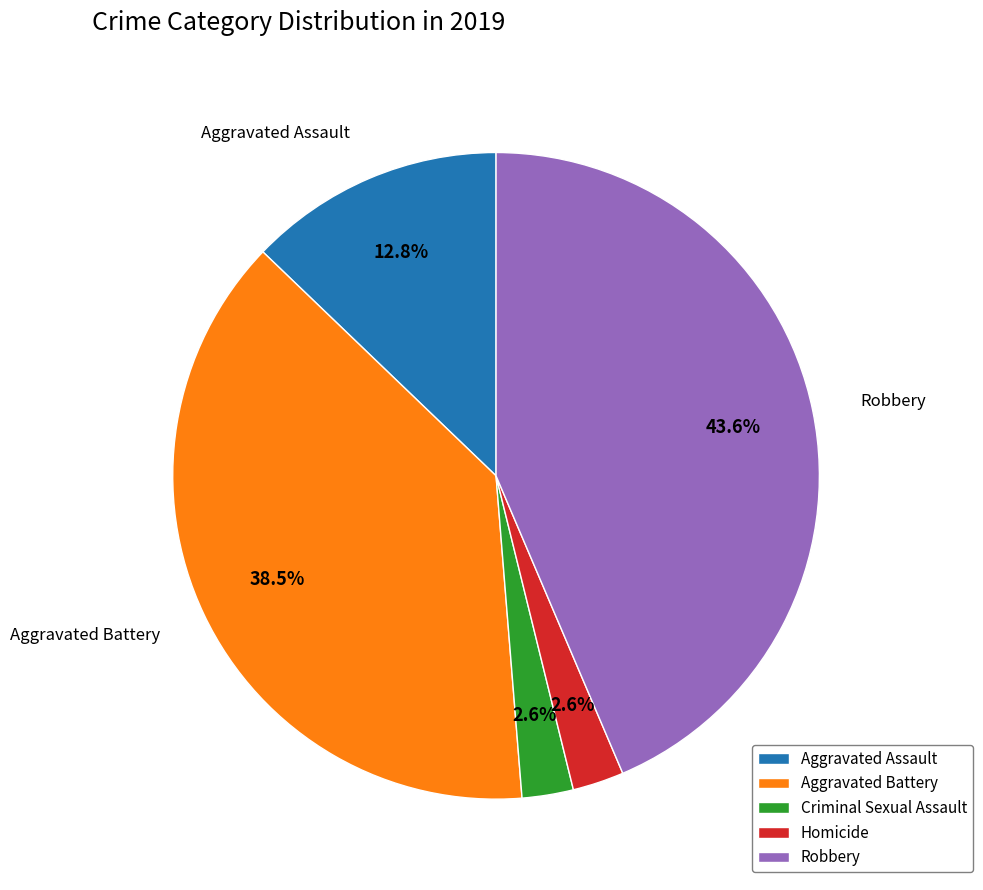

Is there any slice that represents more than half of the pie?

No